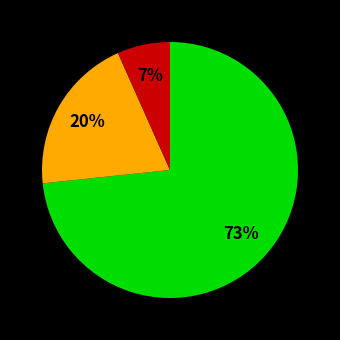

To the nearest percent, what is the average slice percentage?

33%